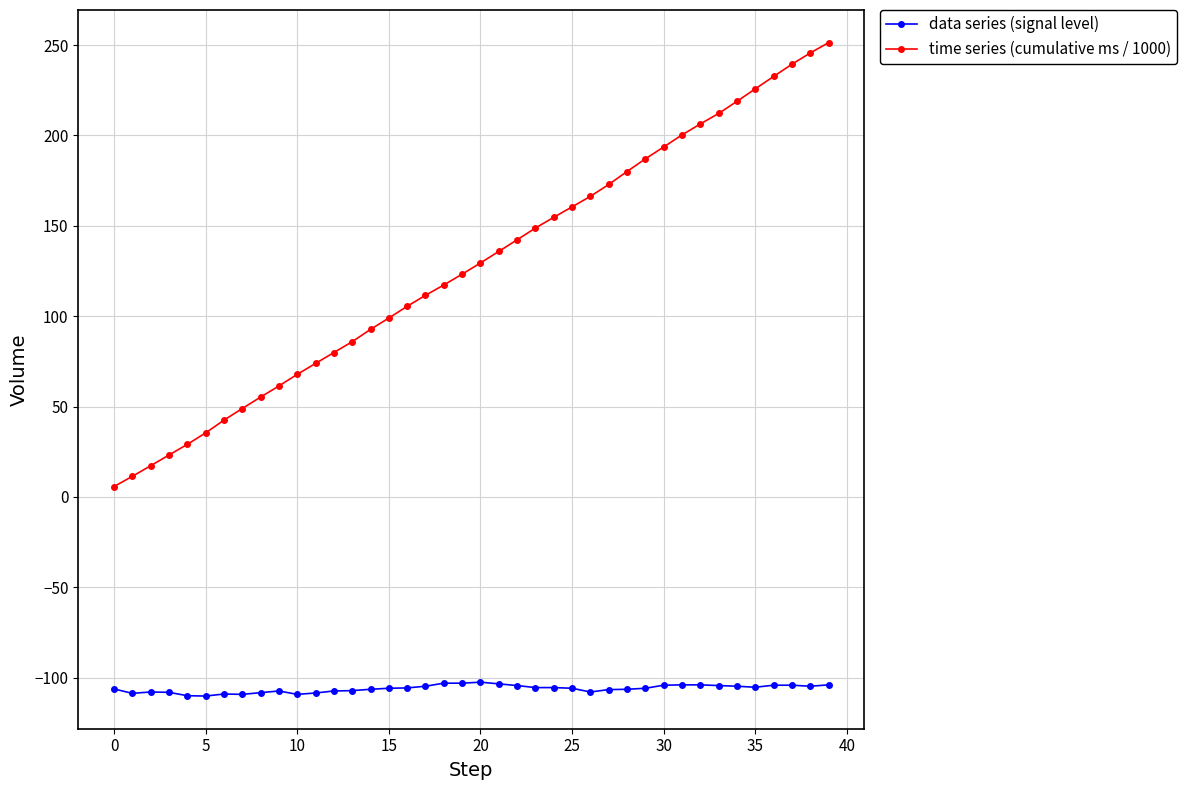

Which series has the largest range (max minus min)?

time series (cumulative ms / 1000)